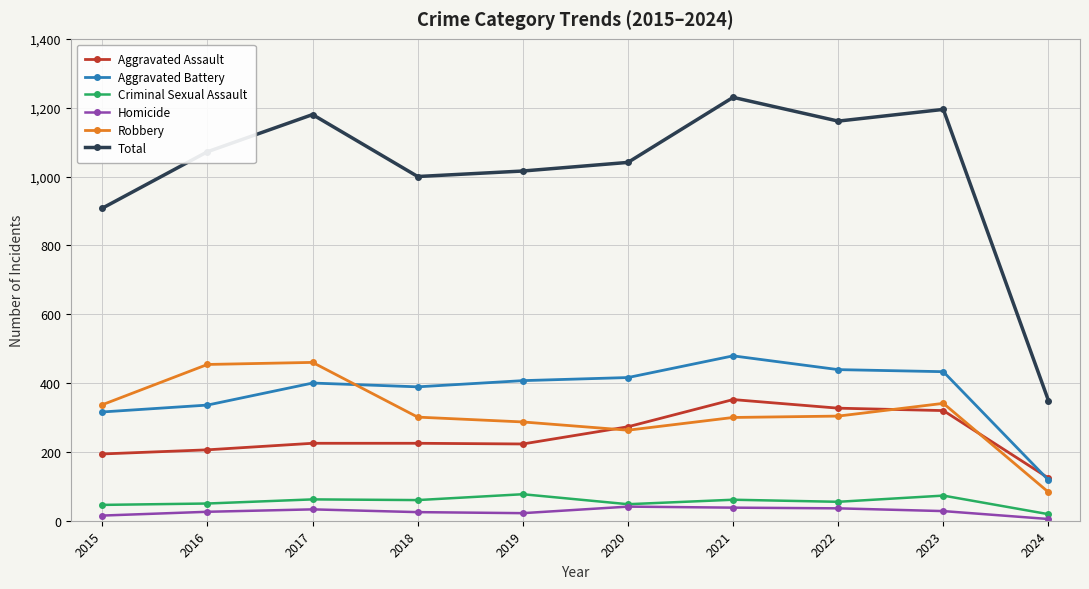

Which series has the largest range (max minus min)?

Total